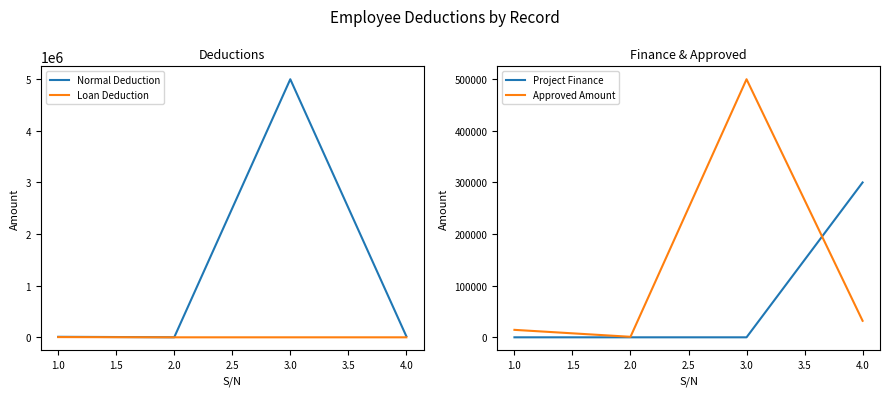

What is the highest value of the Approved Amount series?

500000